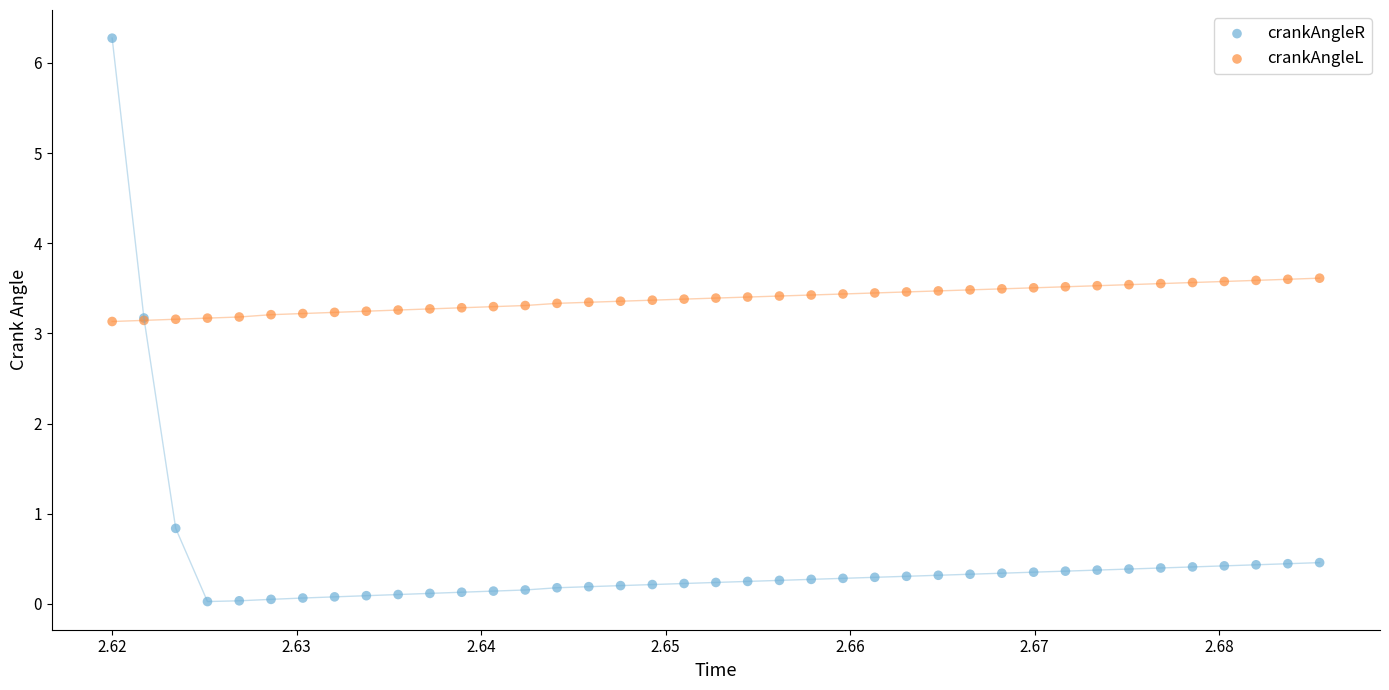

Which series reaches the maximum Y coordinate?

crankAngleR